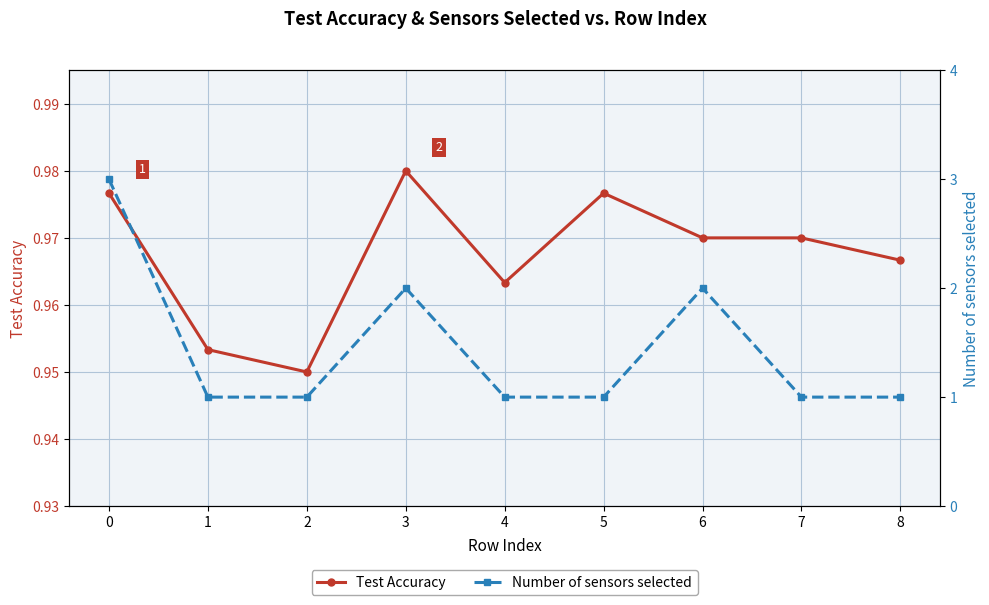

How many distinct data groups are displayed?

2